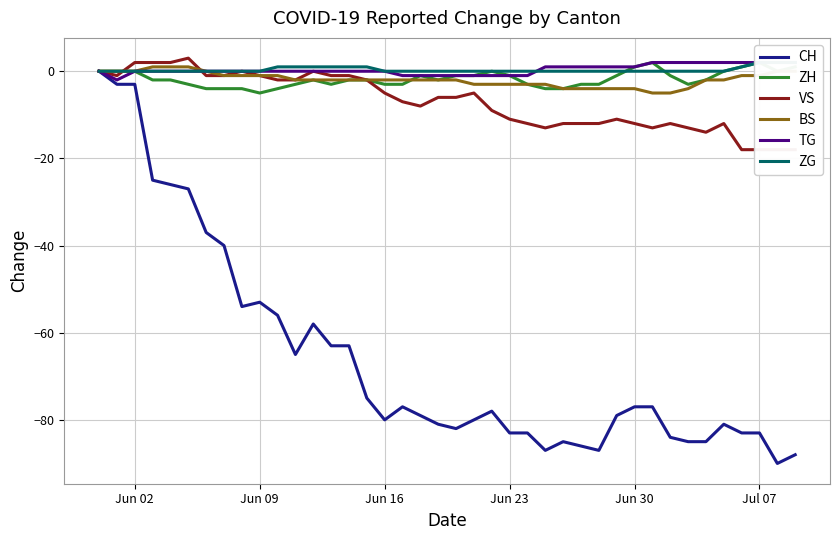

Which series has the largest total across all categories?

TG